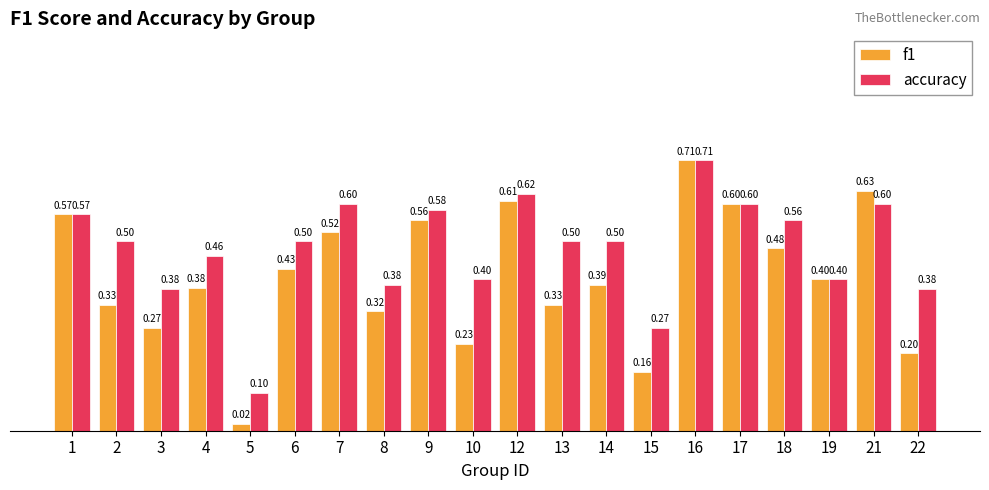

What is the total value across all series at 9?

1.1